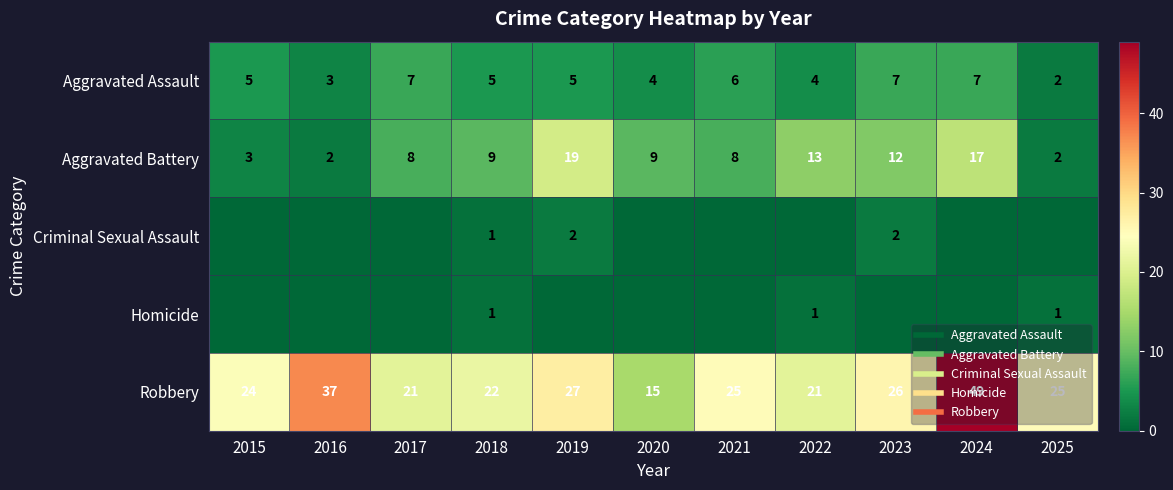

Is it true that Homicide equals 0 at 2021?

True